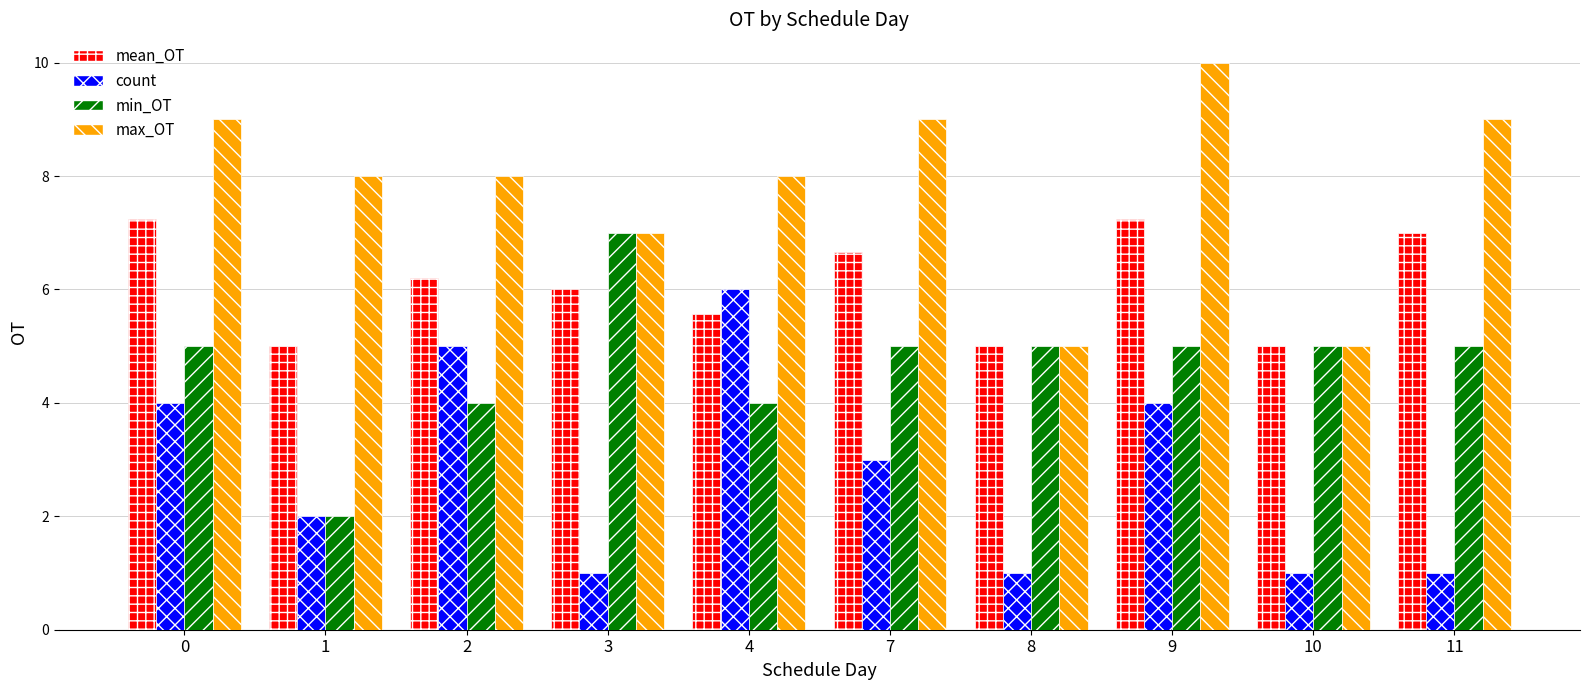

How many min_OT values are between 4 and 5?

8